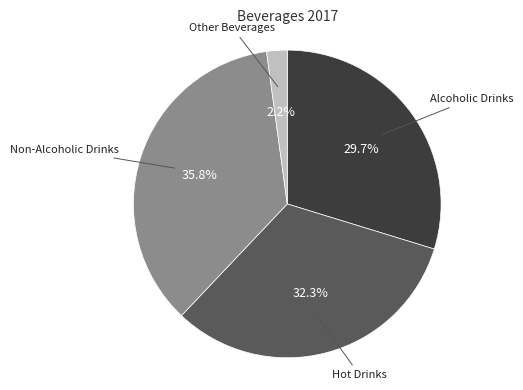

Does any single category account for the majority?

No